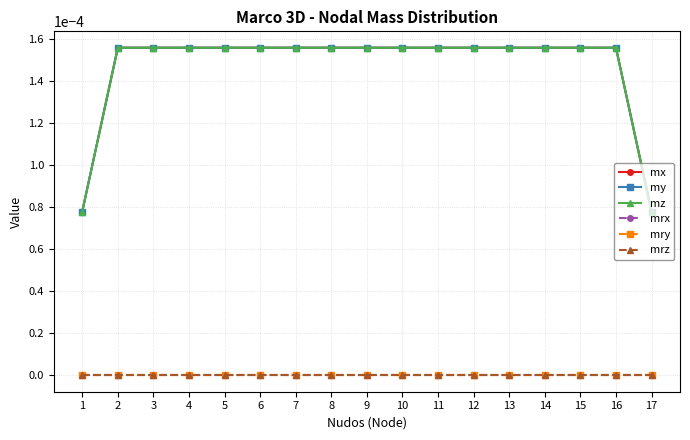

Which has a higher value, 1 or 5?

5